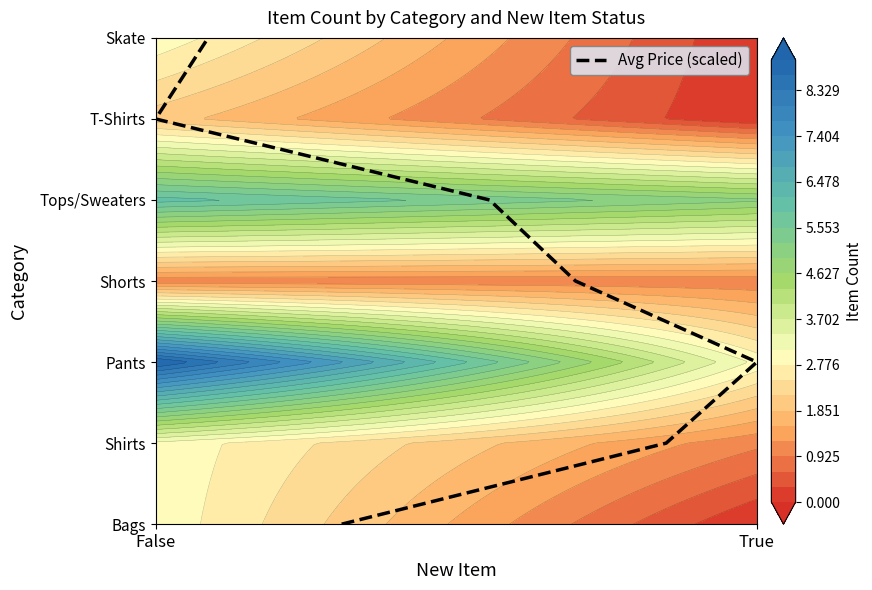

What is the average value?

3